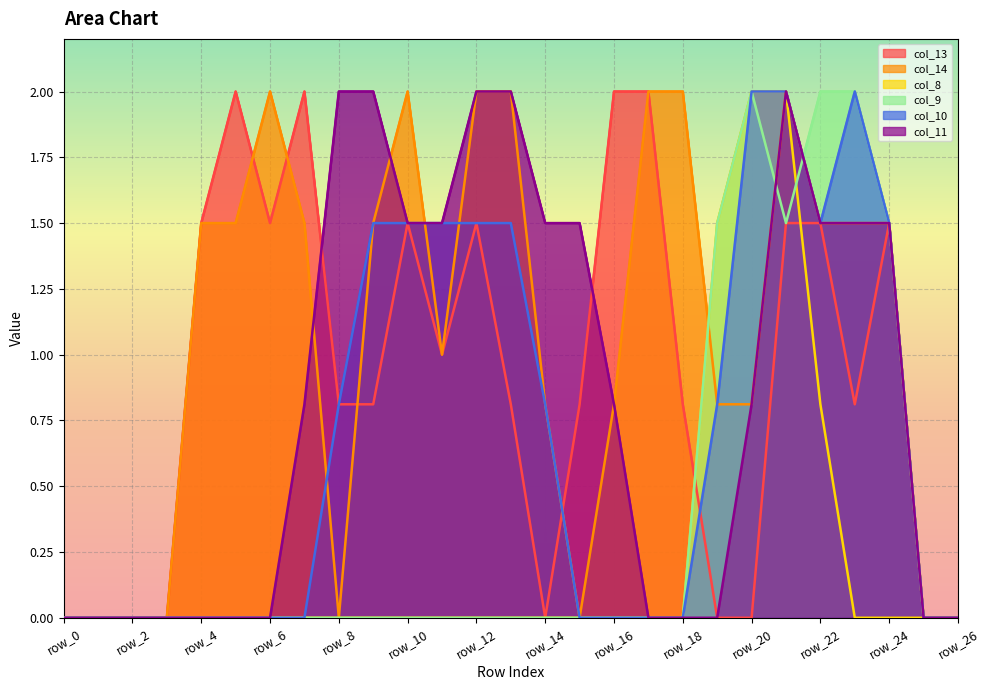

How many lines are shown in the chart?

6